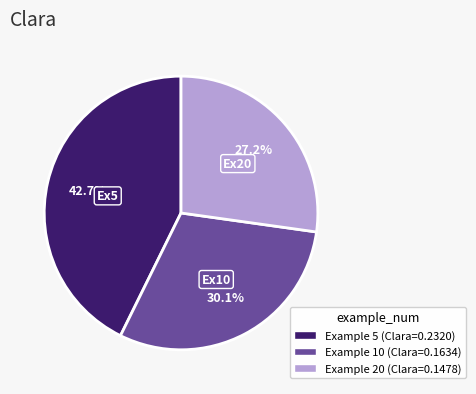

How many segments does this pie chart have?

3